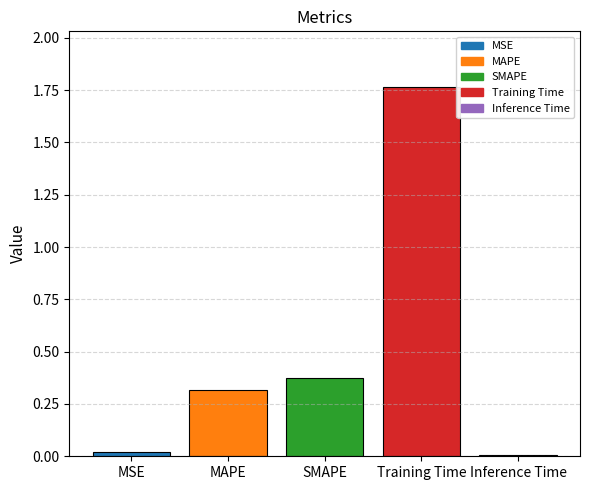

The value at MAPE is 0.3. True or false?

True